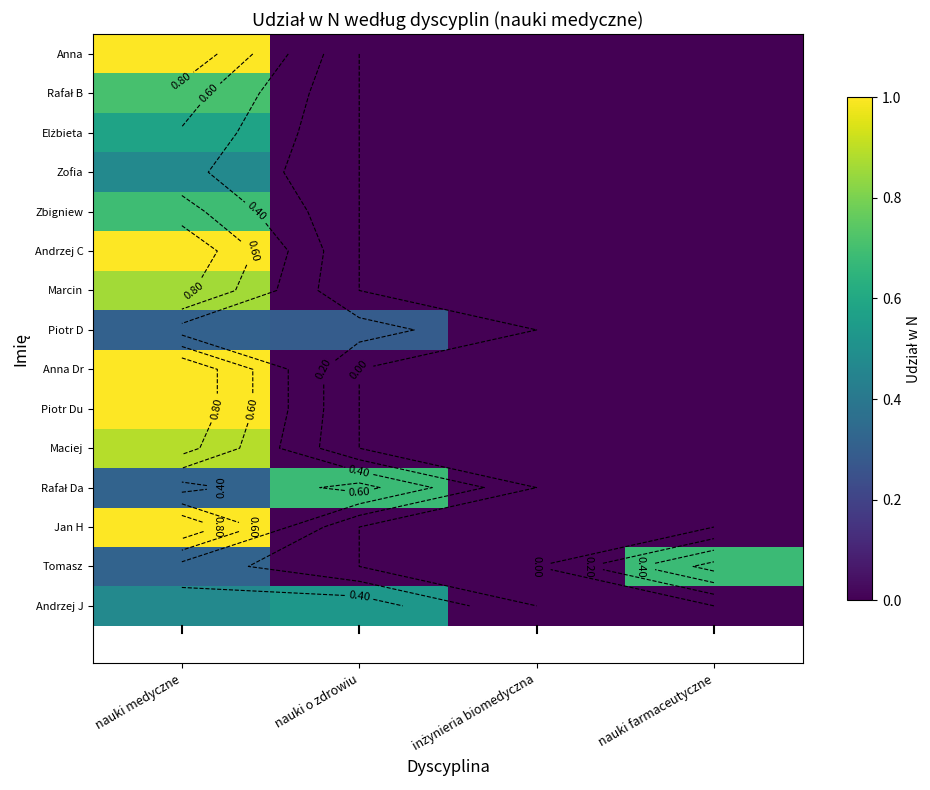

Is it true that Marcin equals 0.3 at nauki farmaceutyczne?

False